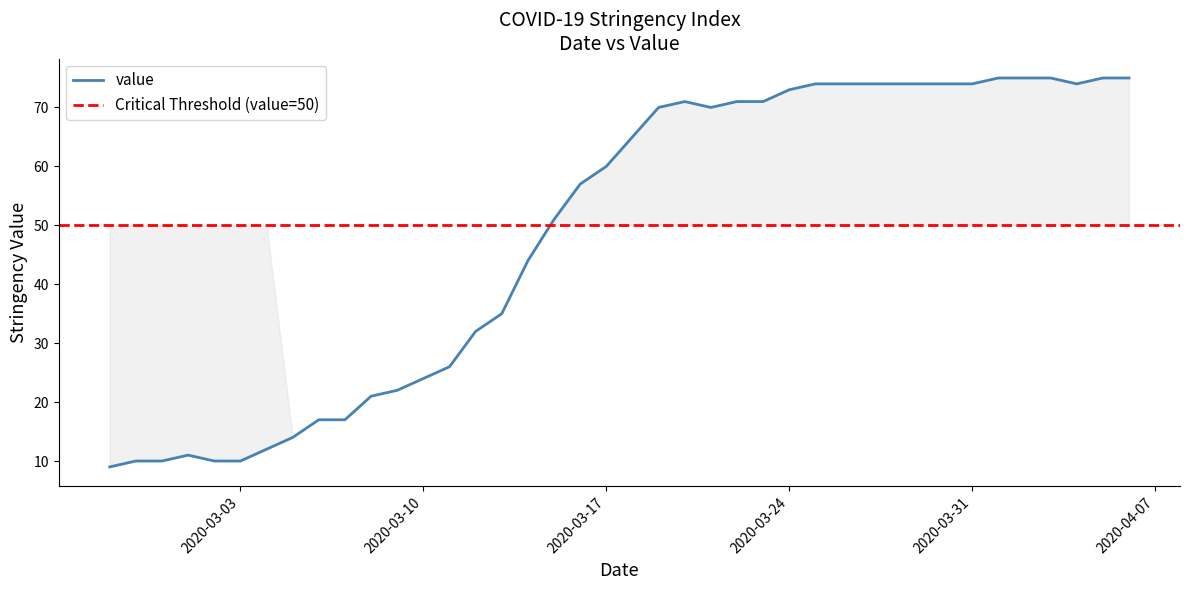

What is the maximum value shown in the chart?

75